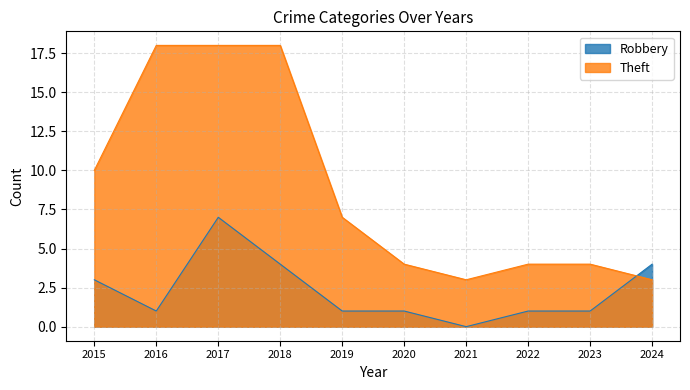

The value of Theft at 2024 is 1. True or false?

False